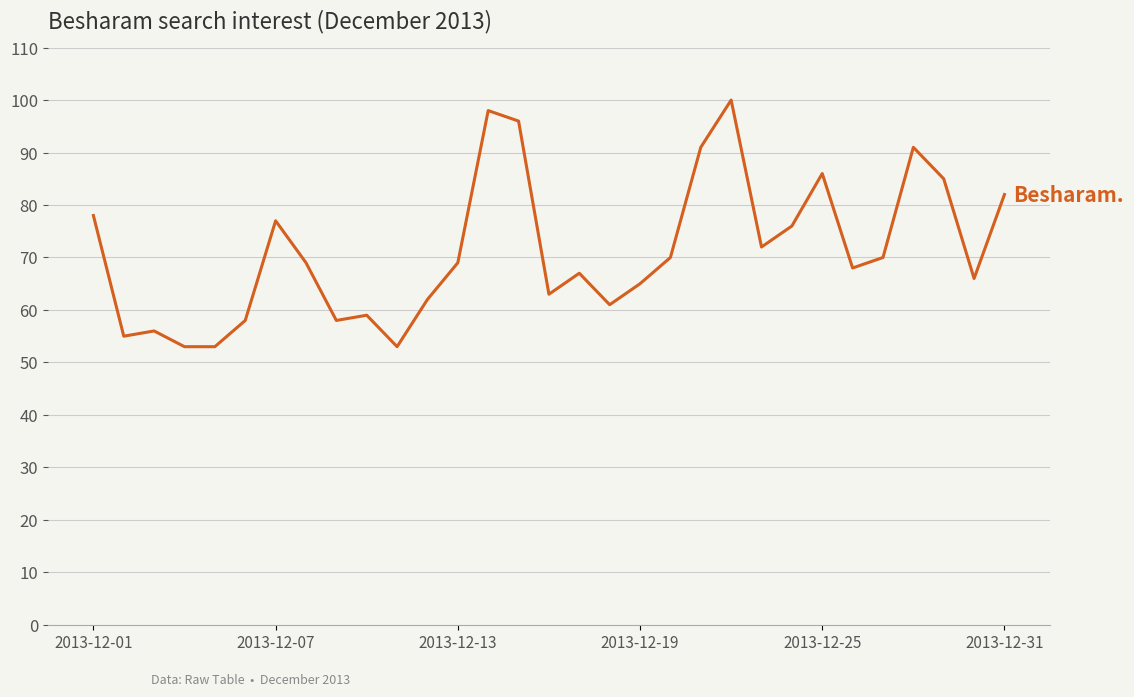

Reading right to left, list all the values displayed in this chart.

82	66	85	91	70	68	86	76	72	100	91	70	65	61	67	63	96	98	69	62	53	59	58	69	77	58	53	53	56	55	78